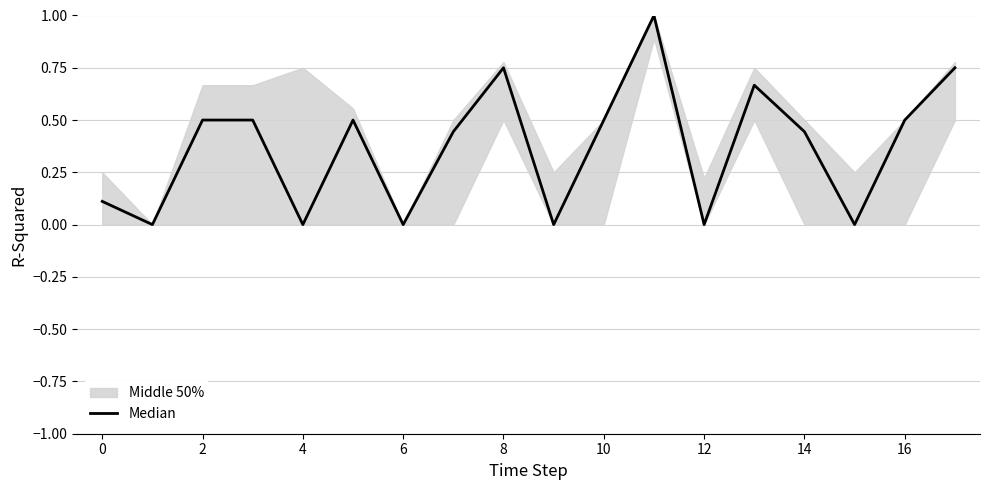

Which has a higher value, 12 or 11?

11